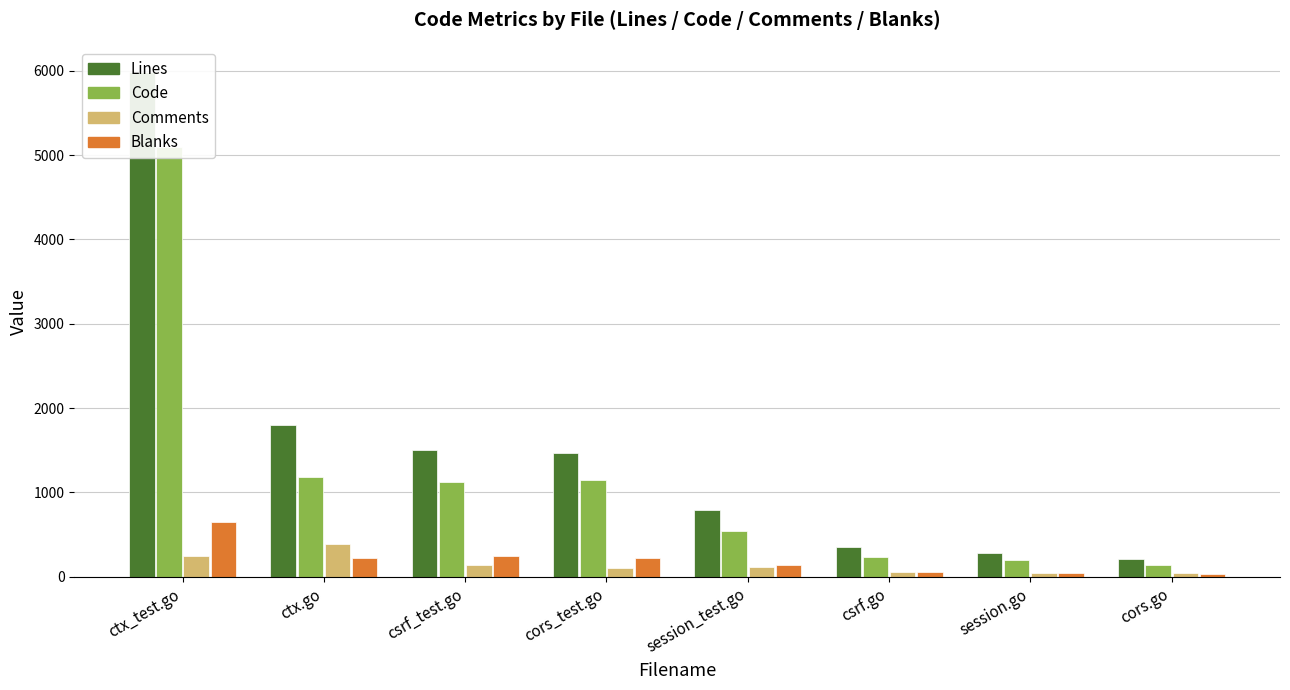

How many data points does each series have?

8